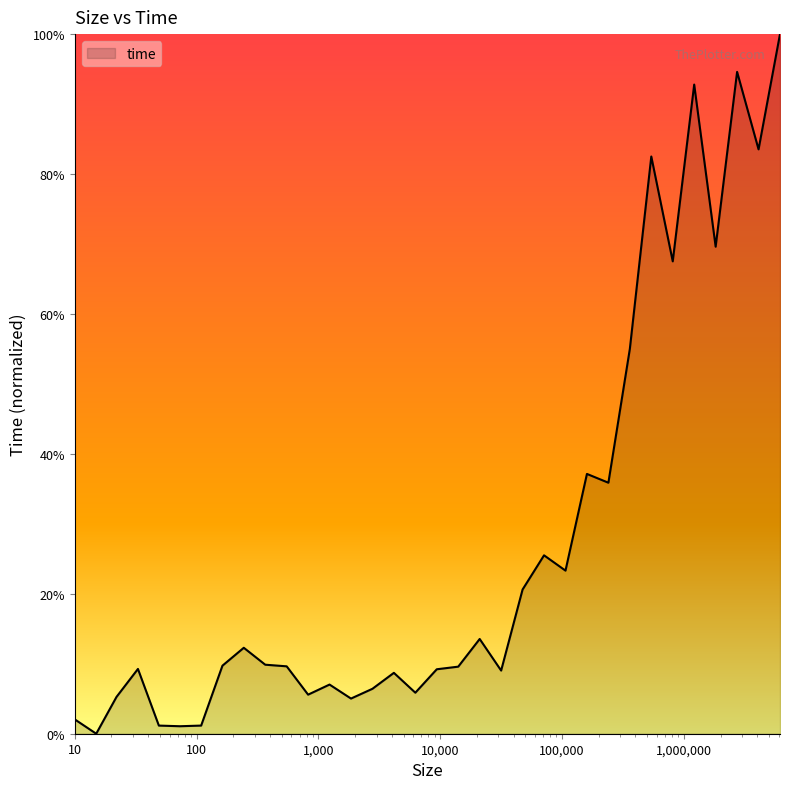

Does the chart display data point markers on the line(s)?

No